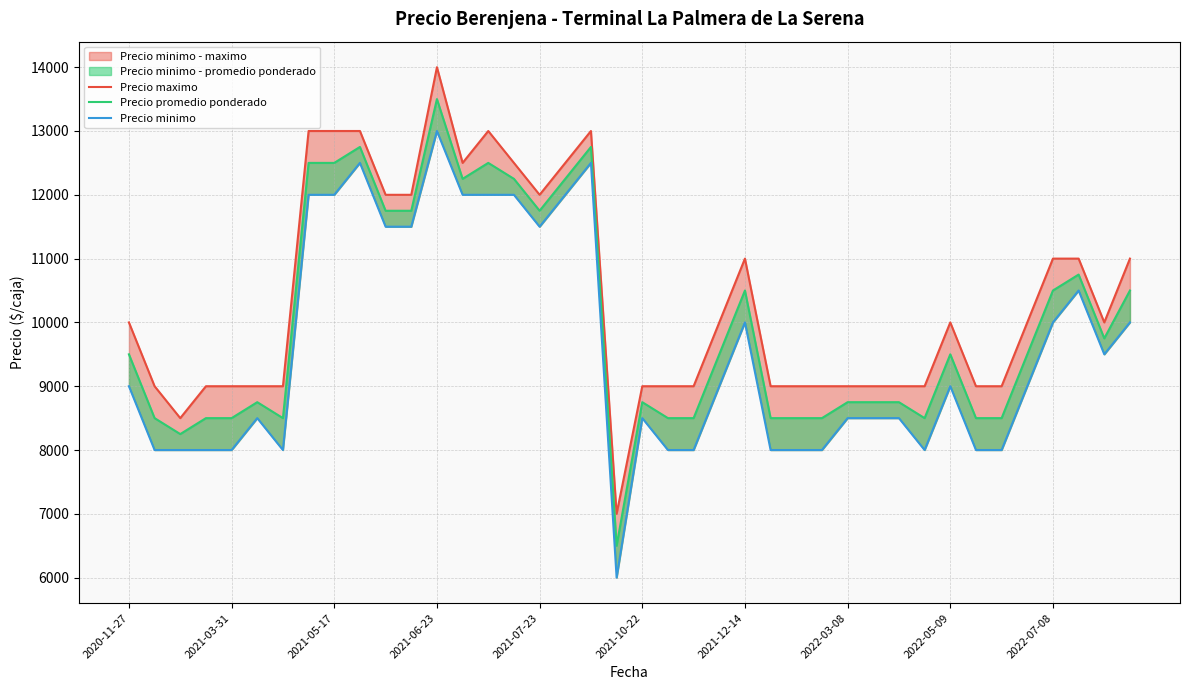

Rank the series by their maximum value, from lowest to highest.

Precio minimo, Precio promedio ponderado, Precio maximo